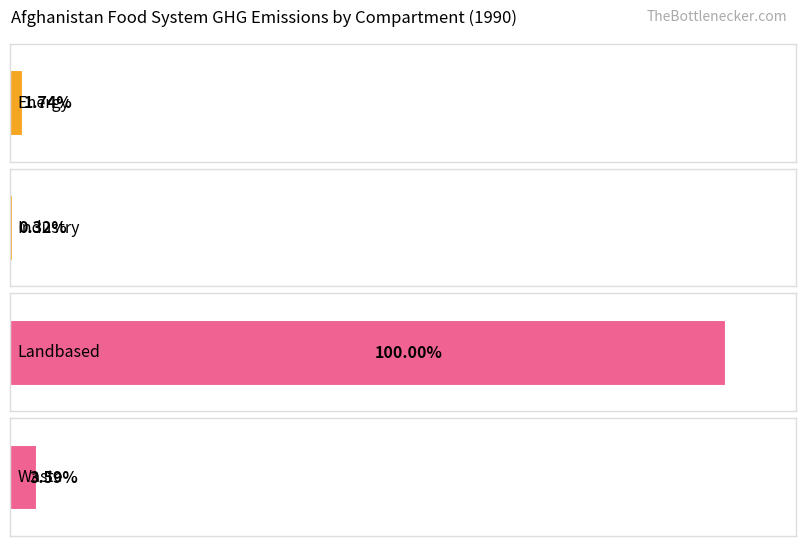

How many values in the Landbased series are below 15335?

3